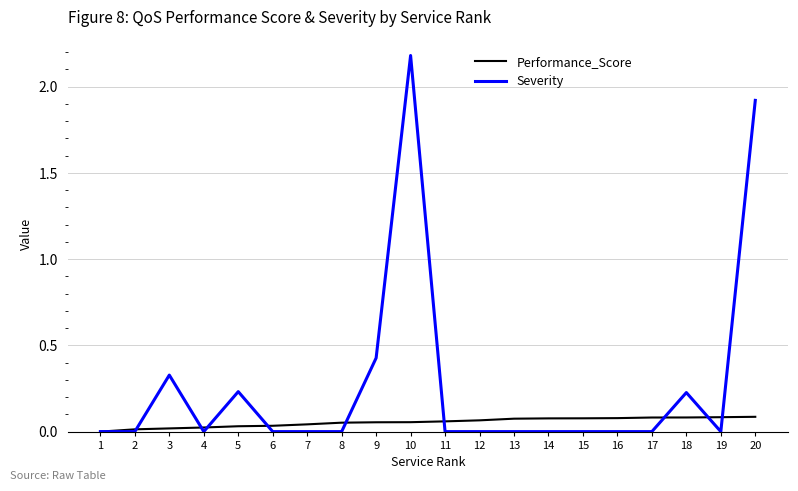

Count the number of data series in this chart.

2